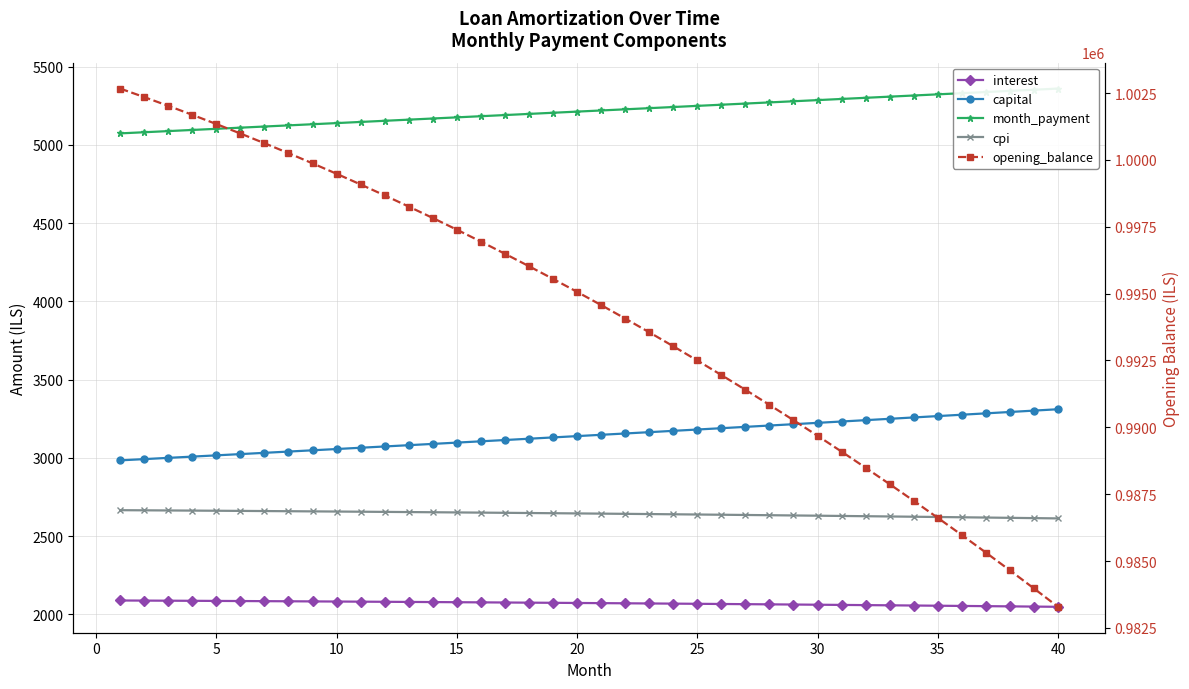

Between 30 and 13, which series saw the biggest shift?

opening_balance